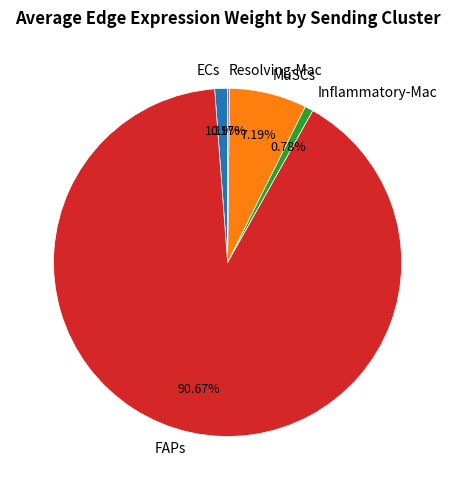

Does MuSCs represent more than half of the total?

No